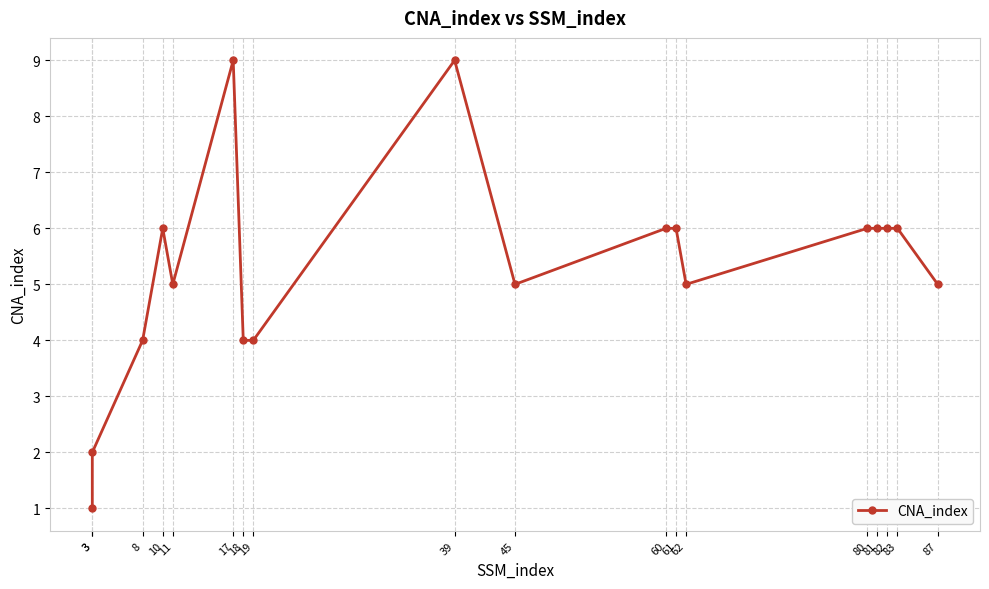

What is the average value?

5